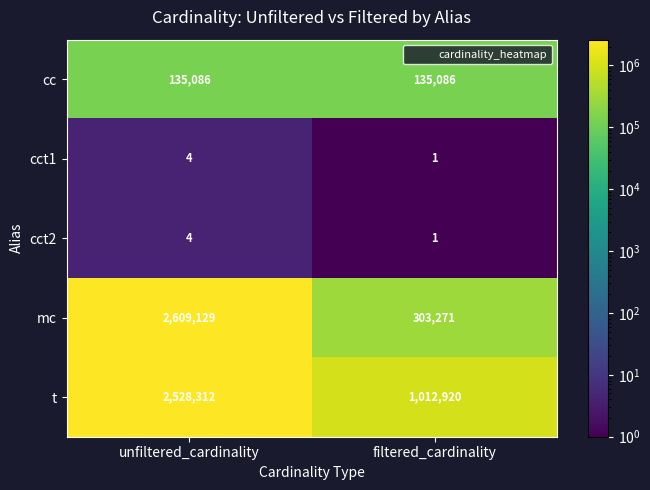

At which category does the chart reach its minimum across all series?

filtered_cardinality